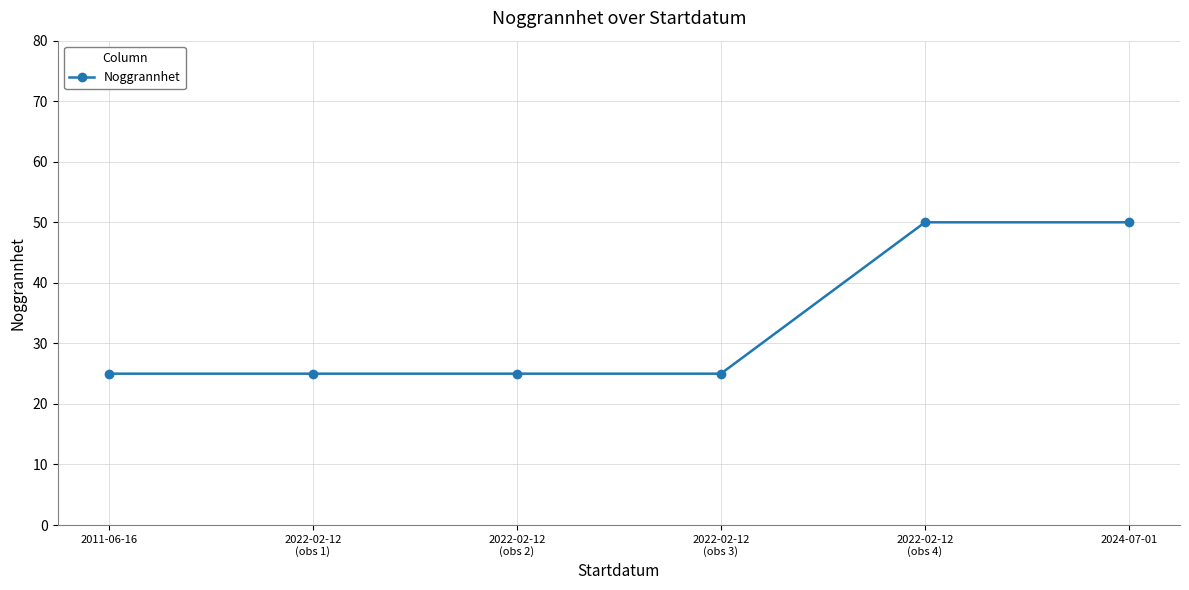

How many distinct data groups are displayed?

1